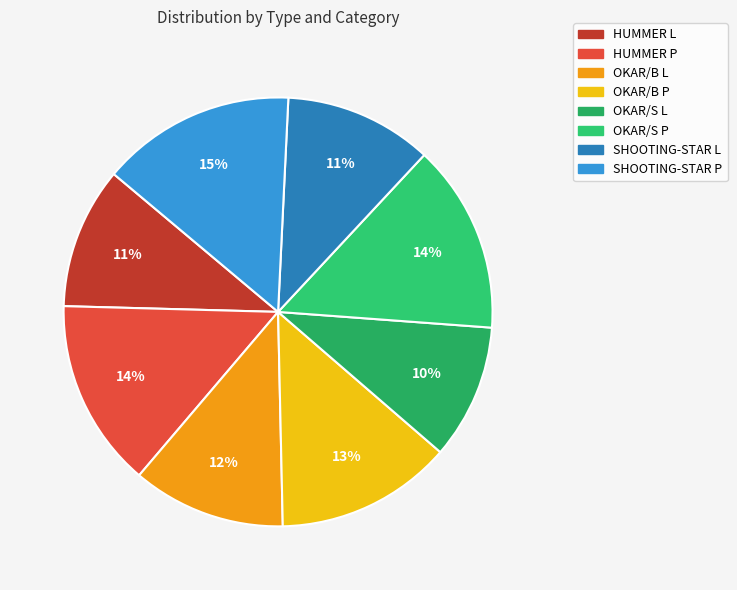

Is it true that OKAR/B P is 20% of the pie?

False